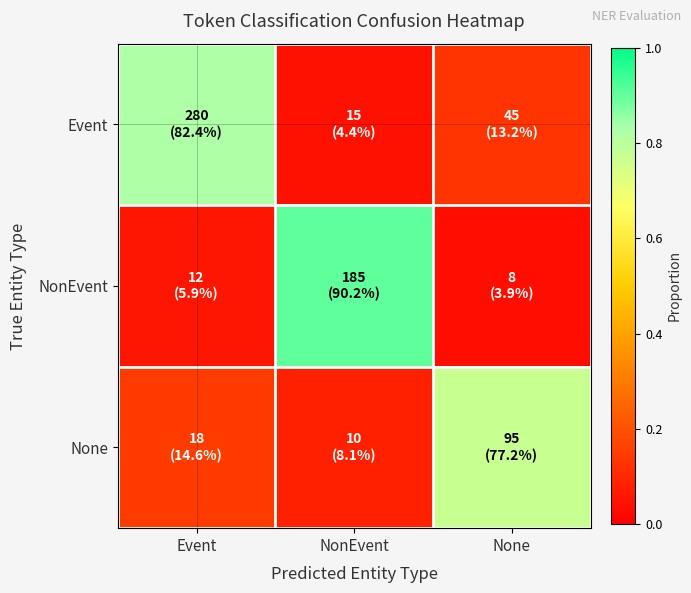

Between Event and None, which series saw the biggest shift?

Event